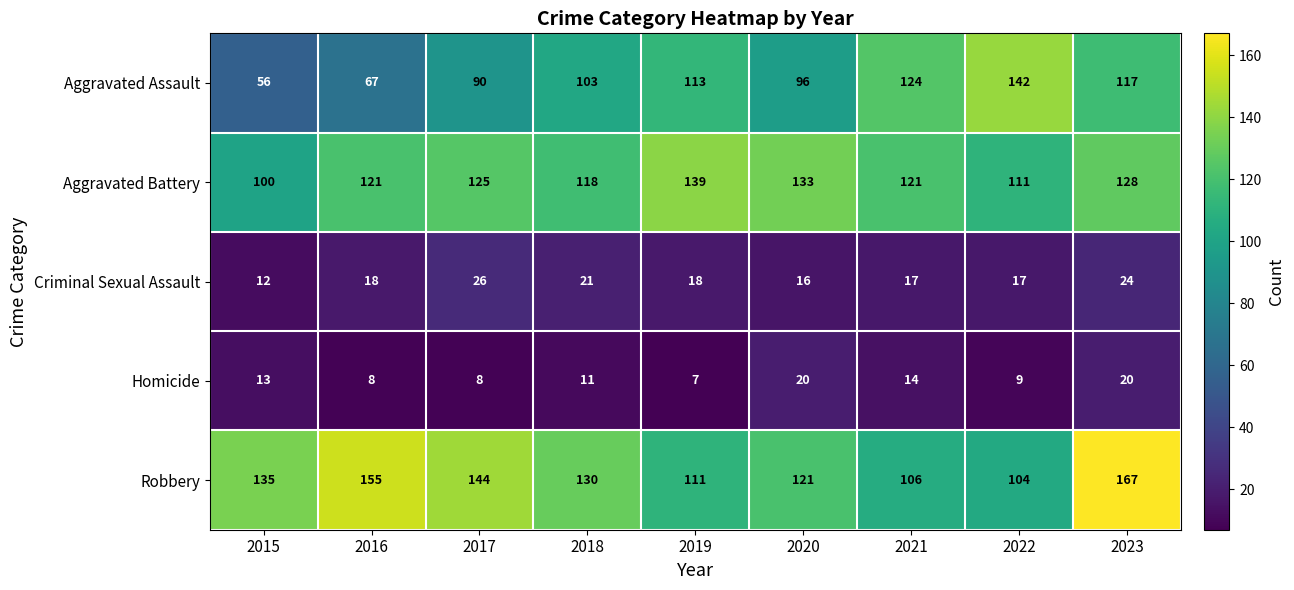

The value of Robbery at 2016 is 208. True or false?

False